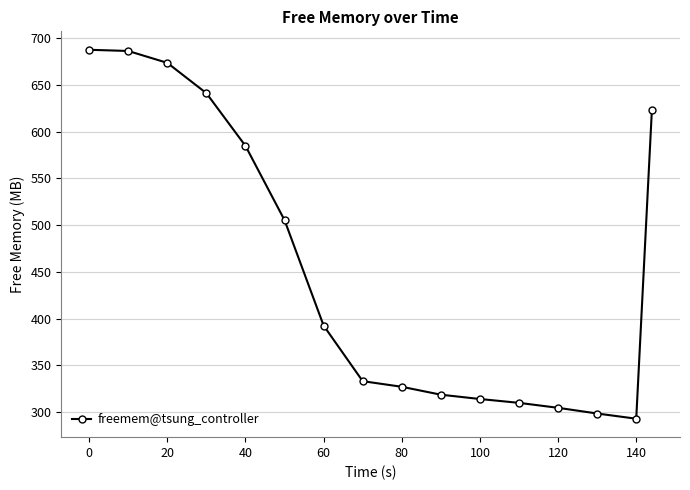

What is the greatest value displayed?

687.8